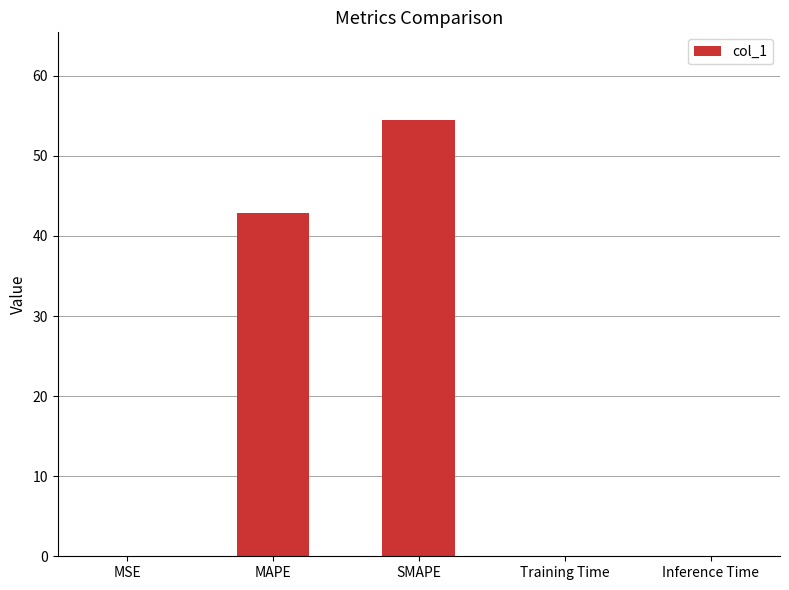

Count the number of data series in this chart.

1